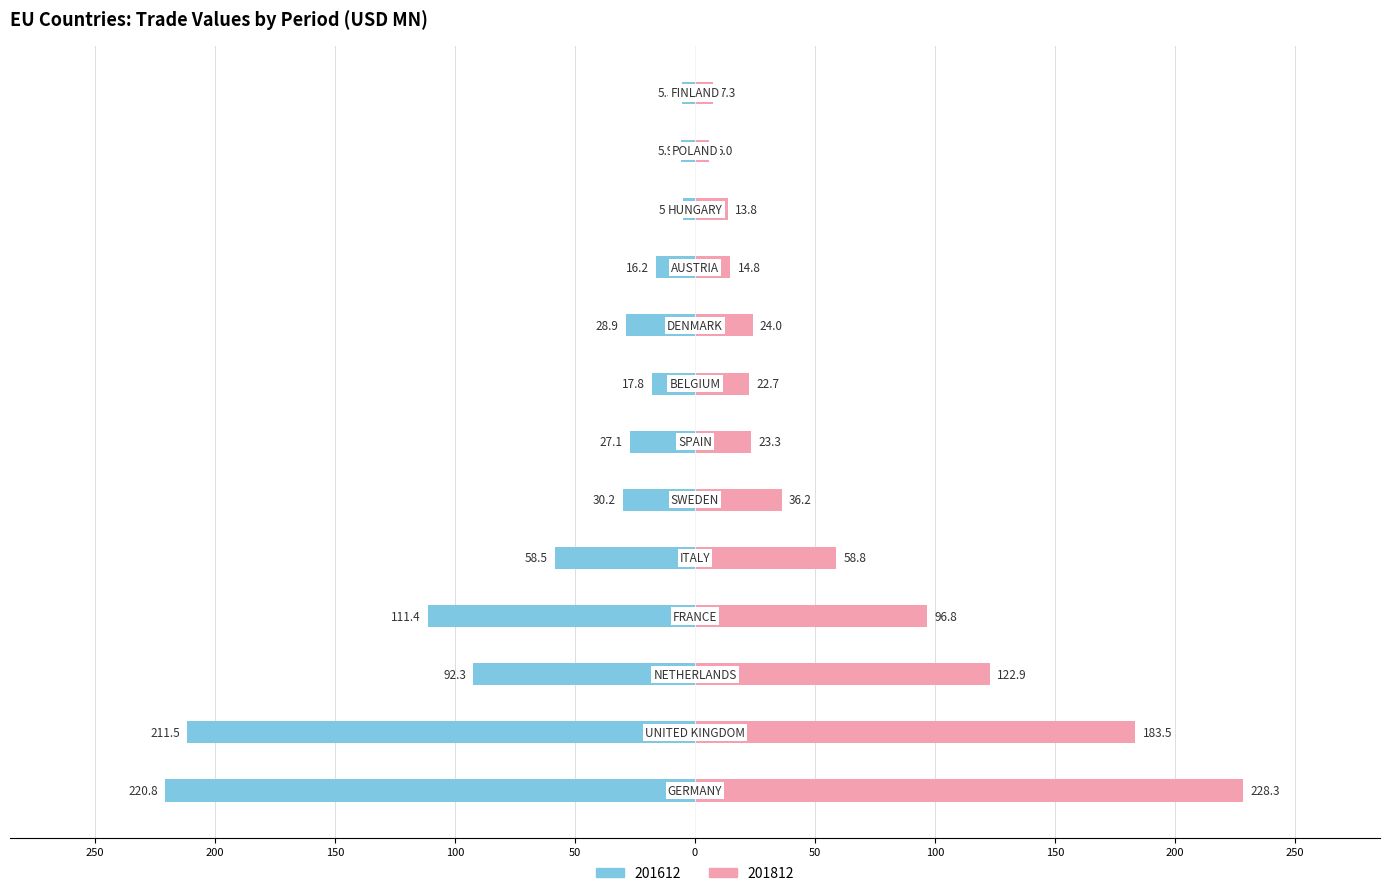

True or false: 201612 has a value of -41.7 at DENMARK.

False